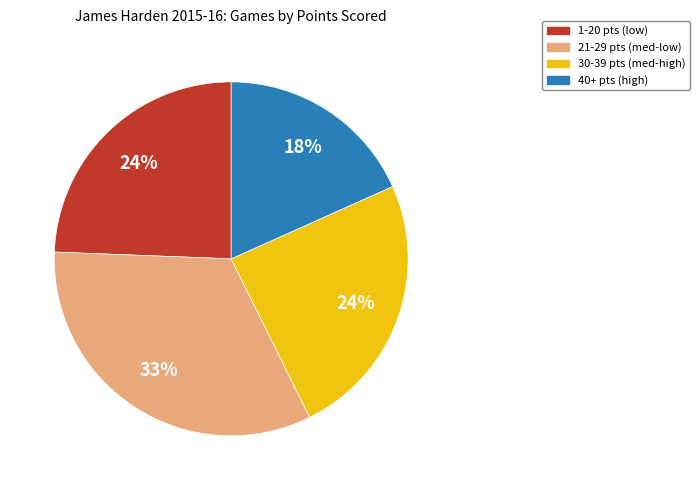

To the nearest percent, what is the difference between the largest and smallest slice percentages?

15%